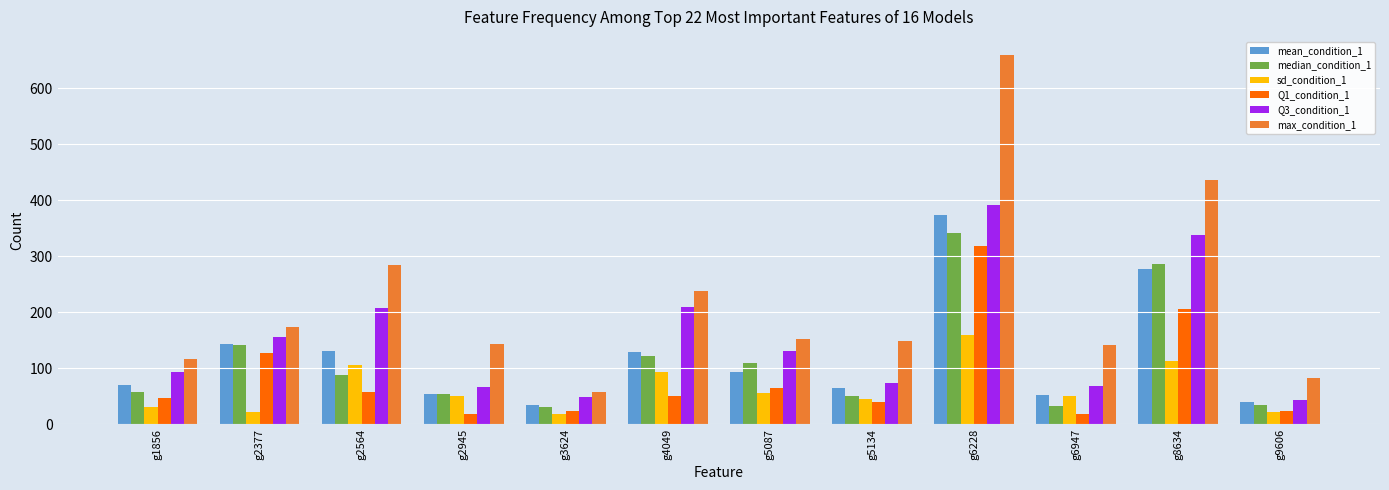

What is the average value of the Q1_condition_1 series?

83.1